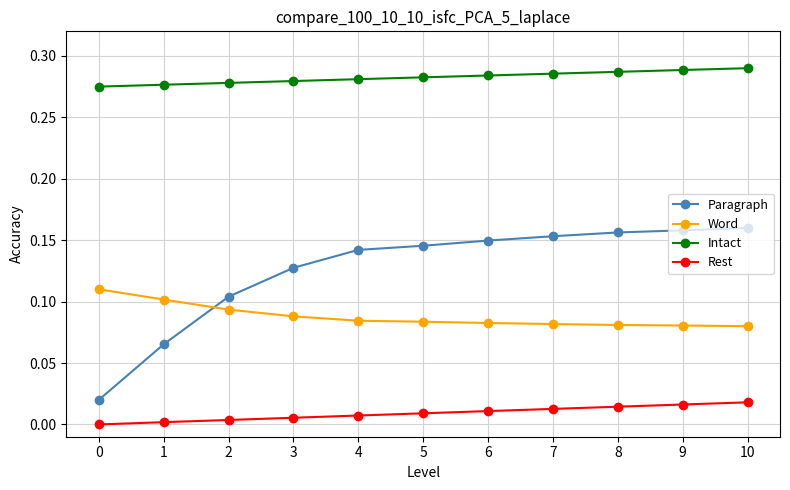

At 5, list the series in order from smallest to largest.

Rest, Word, Paragraph, Intact